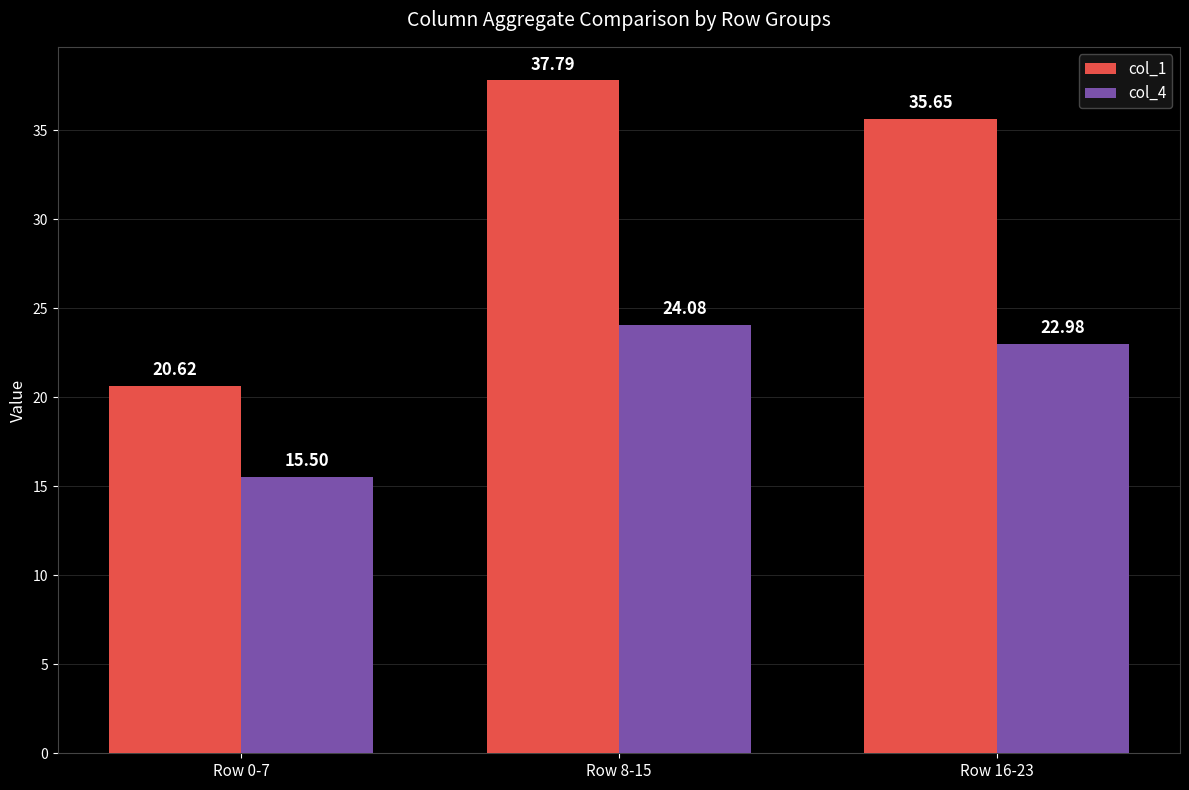

How many groups of bars are there?

3